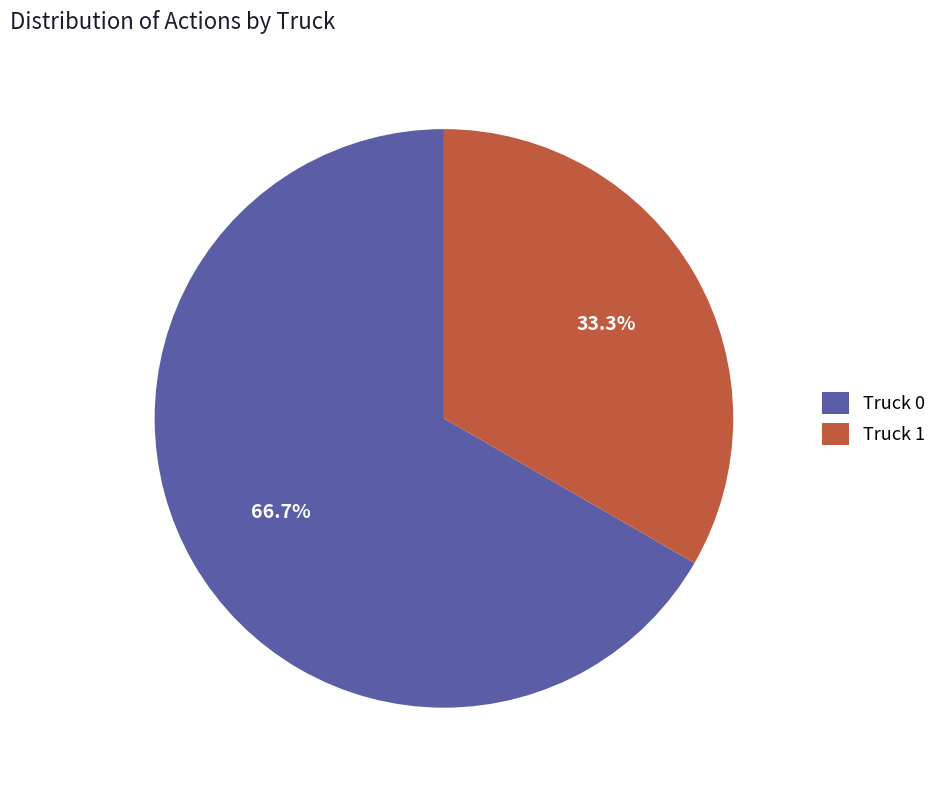

What percentage is NOT represented by Truck 0?

33.3%